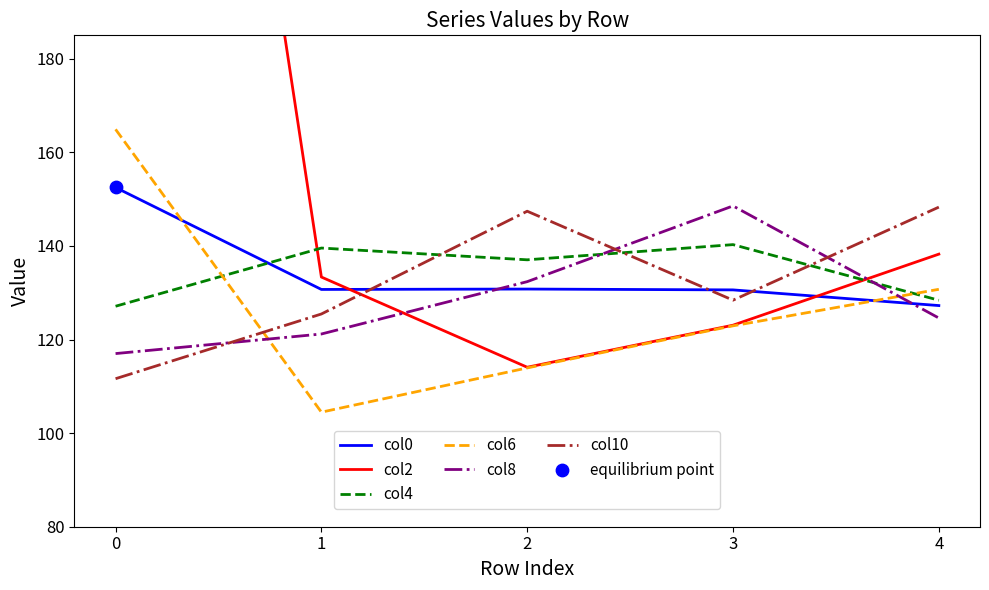

What is the total value across all series at 4?

797.5